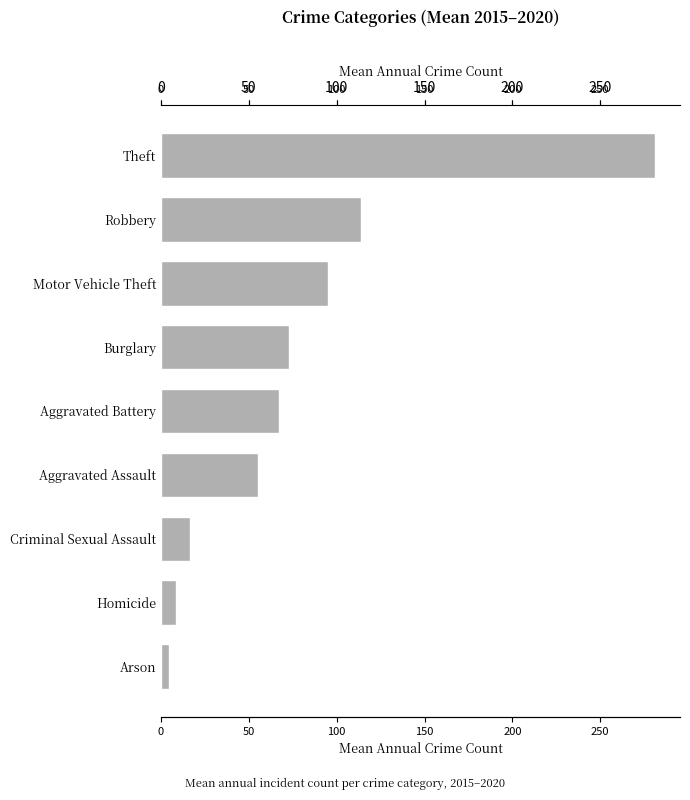

Is it true that the value at Theft is 497.5?

False